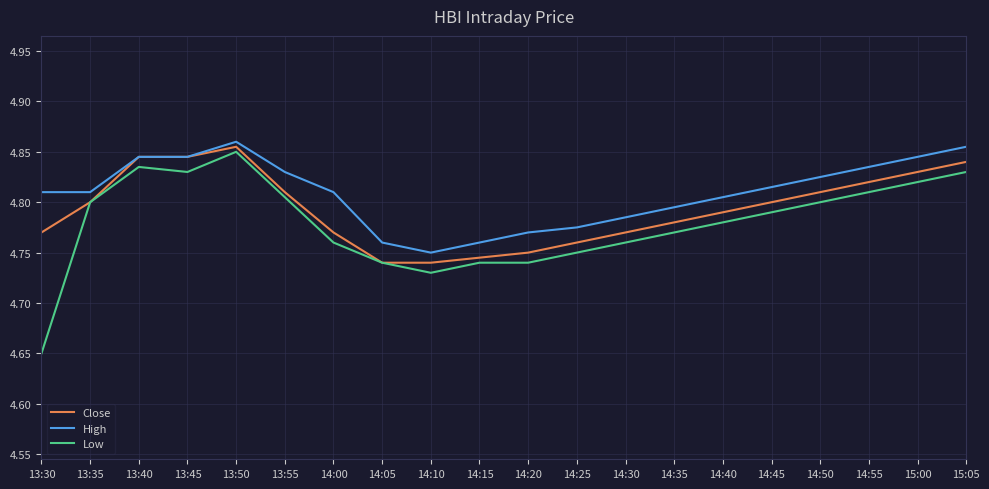

Which category has the highest value in the Low series?

13:50